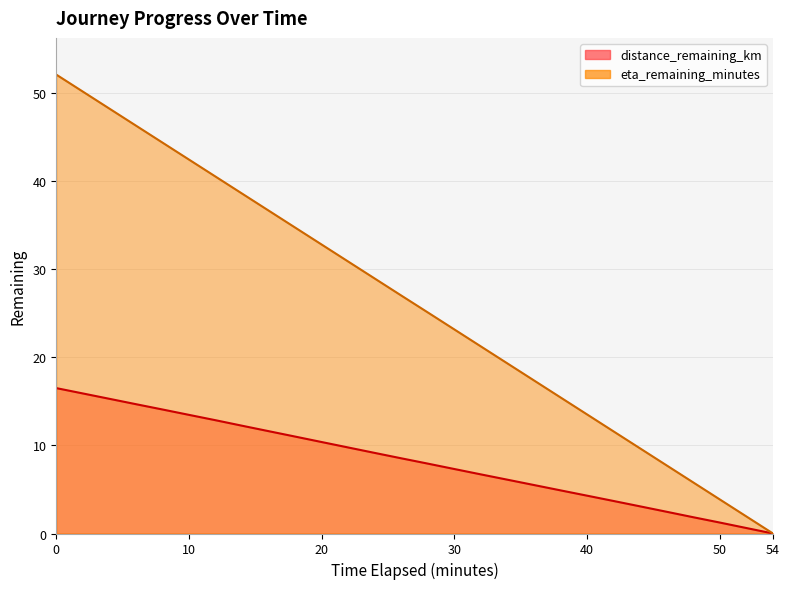

What is the average value of the eta_remaining_minutes series?

26.1